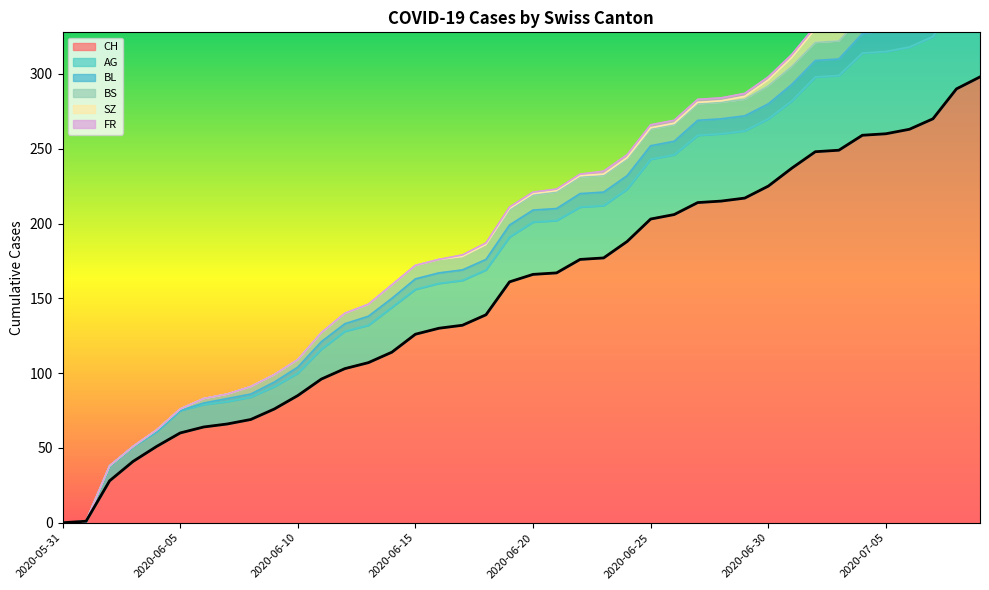

What is the label of the 20th point from the right?

2020-06-20